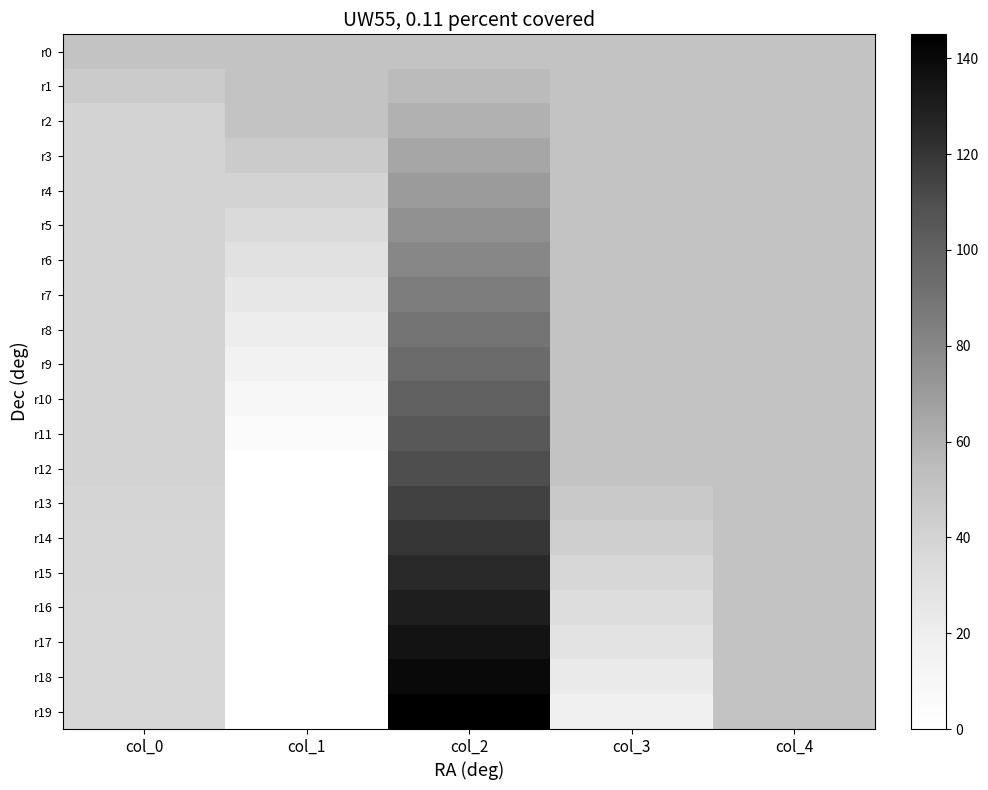

Reading left to right, transcribe all the data shown in this chart.

r0: col_0=50	col_1=50	col_2=50	col_3=50	col_4=50
r1: col_0=45	col_1=50	col_2=55	col_3=50	col_4=50
r2: col_0=40	col_1=50	col_2=60	col_3=50	col_4=50
r3: col_0=40	col_1=45	col_2=65	col_3=50	col_4=50
r4: col_0=40	col_1=40	col_2=70	col_3=50	col_4=50
r5: col_0=40	col_1=35	col_2=75	col_3=50	col_4=50
r6: col_0=40	col_1=30	col_2=80	col_3=50	col_4=50
r7: col_0=40	col_1=25	col_2=85	col_3=50	col_4=50
r8: col_0=40	col_1=20	col_2=90	col_3=50	col_4=50
r9: col_0=40	col_1=15	col_2=95	col_3=50	col_4=50
r10: col_0=40	col_1=10	col_2=100	col_3=50	col_4=50
r11: col_0=40	col_1=5	col_2=105	col_3=50	col_4=50
r12: col_0=40	col_1=0	col_2=110	col_3=50	col_4=50
r13: col_0=39	col_1=0	col_2=115	col_3=46	col_4=50
r14: col_0=38	col_1=0	col_2=120	col_3=42	col_4=50
r15: col_0=38	col_1=0	col_2=125	col_3=37	col_4=50
r16: col_0=37	col_1=0	col_2=130	col_3=33	col_4=50
r17: col_0=37	col_1=0	col_2=135	col_3=28	col_4=50
r18: col_0=37	col_1=0	col_2=140	col_3=23	col_4=50
r19: col_0=37	col_1=0	col_2=145	col_3=18	col_4=50